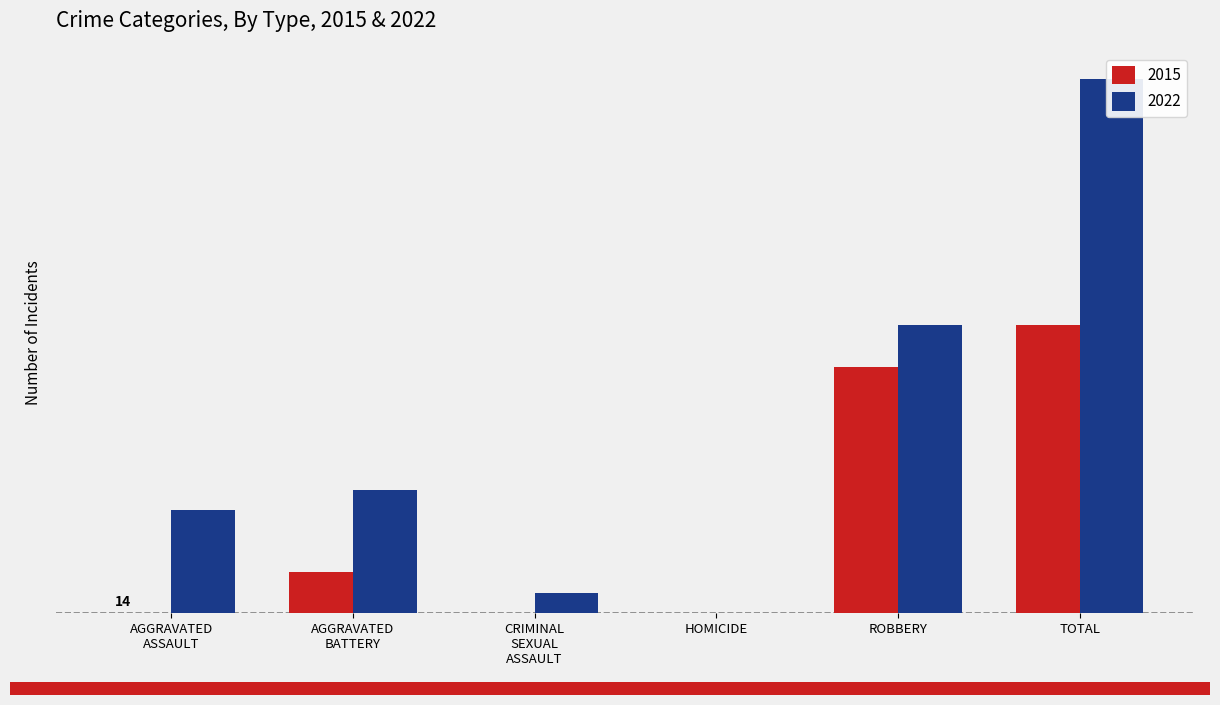

How many bars are there in total?

12